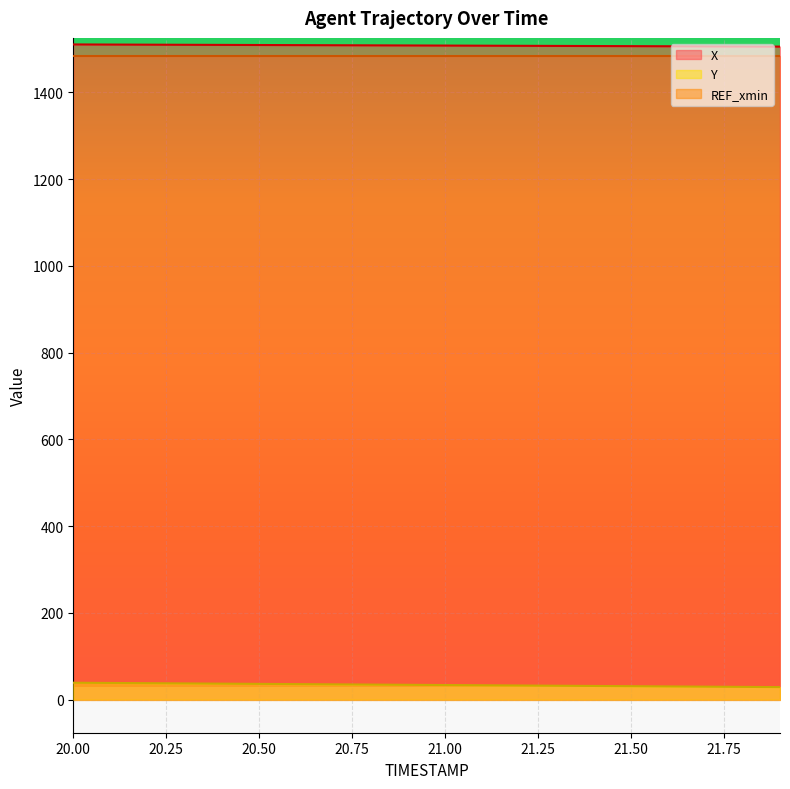

At which label does X first exceed 1507?

20.00